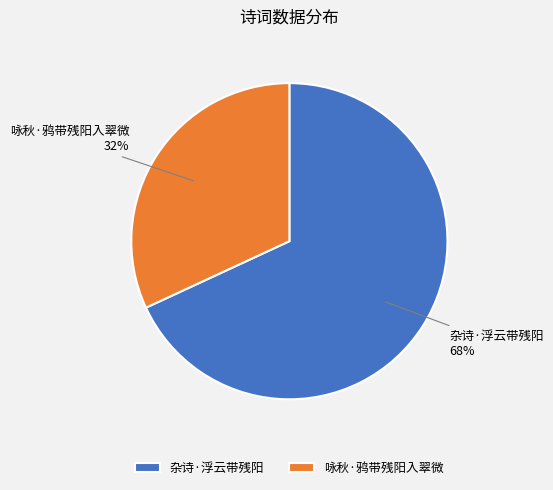

Does 杂诗·浮云带残阳 represent more than half of the total?

Yes